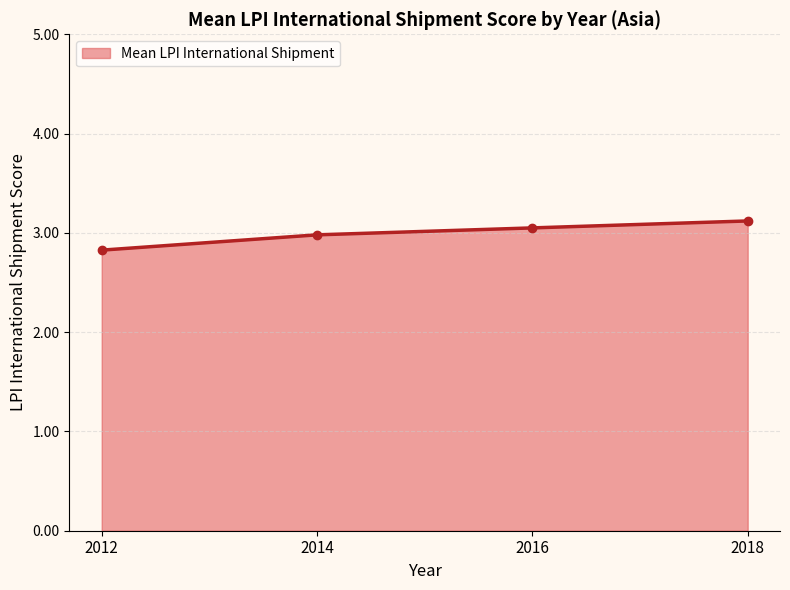

True or false: there are more than 1 points higher than both neighbors.

False